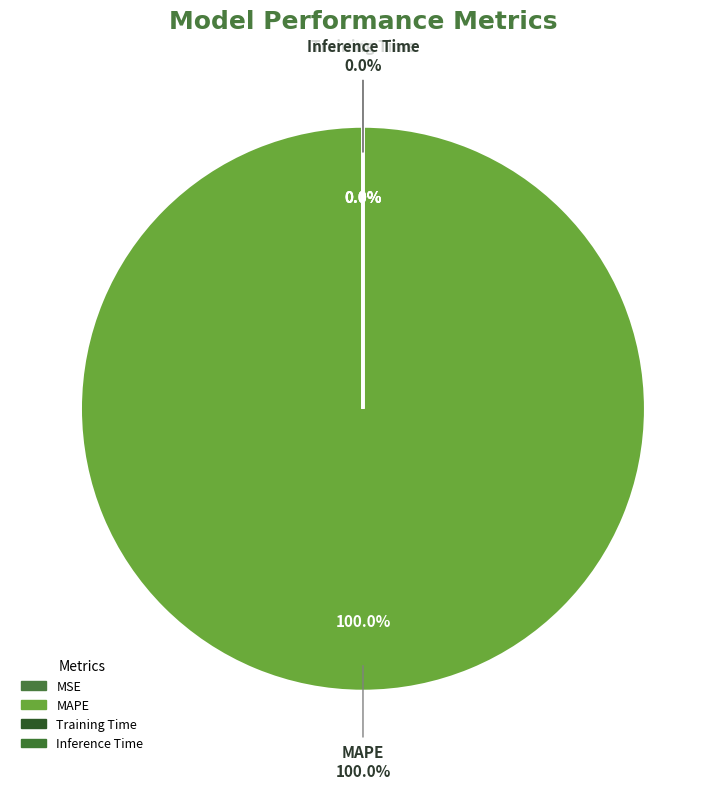

Does any single category account for the majority?

Yes